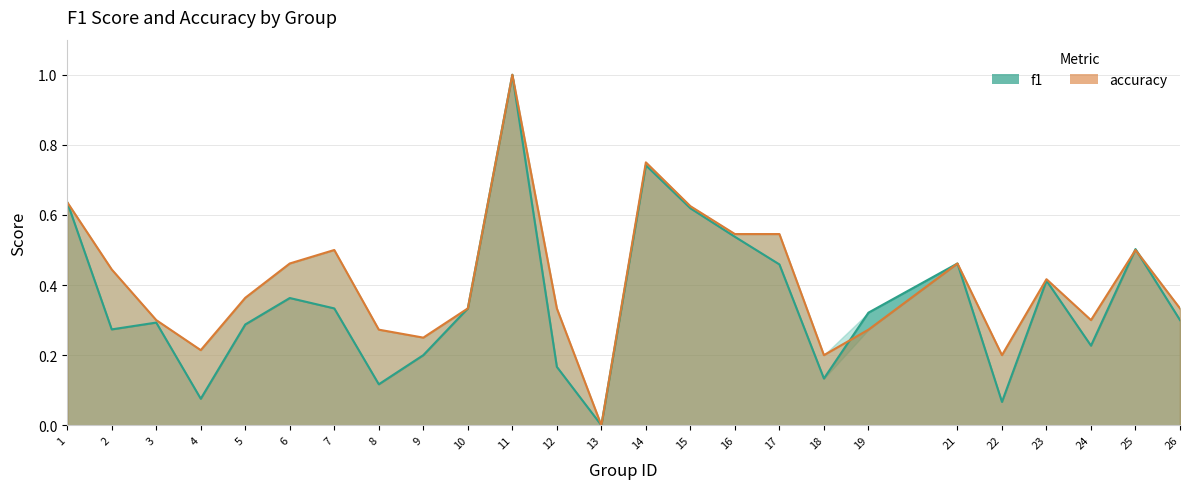

The f1 series shows 0.2 at 9. True or false?

True